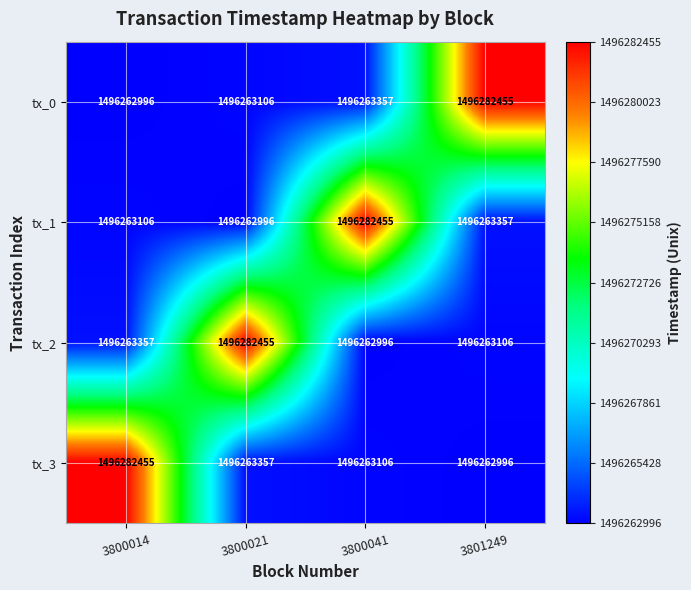

What value does the tx_1 series have at 3800014?

1496263106